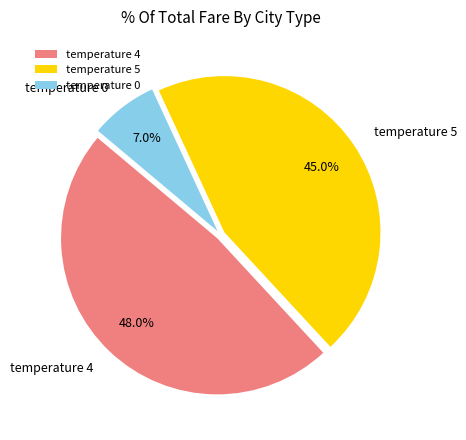

Does any single category account for the majority?

No